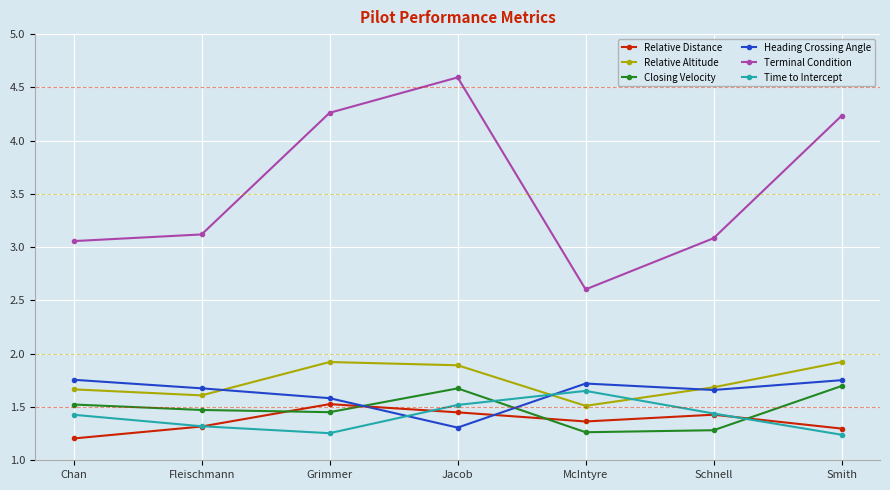

Count the number of categories in the chart.

7